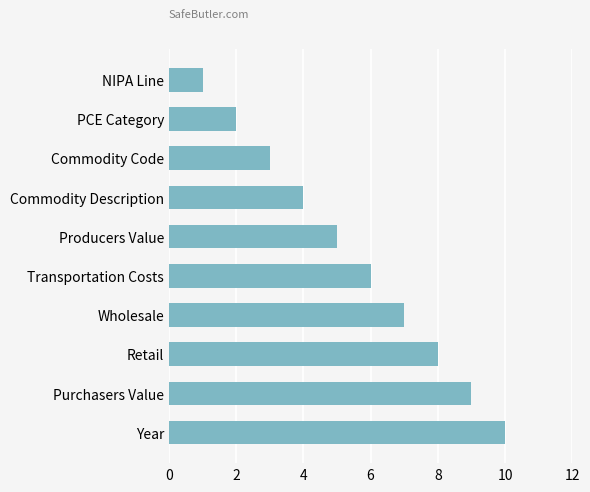

Are the bars horizontal?

Yes